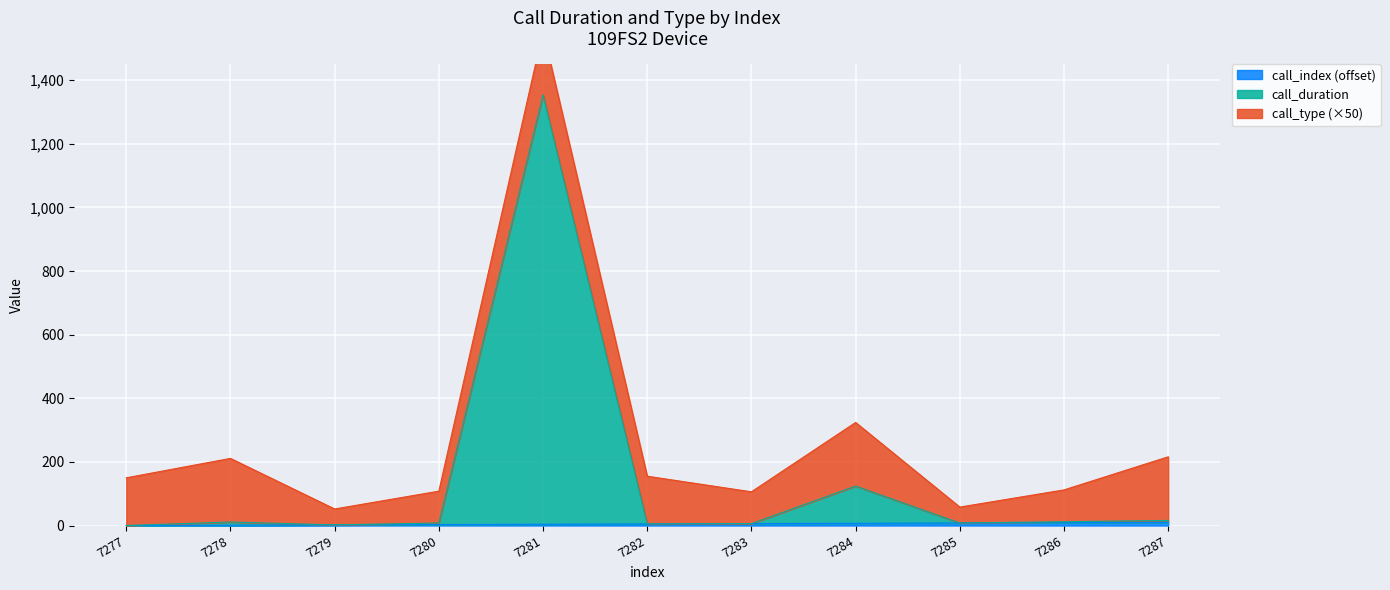

The value of call_index at 7282 is 2. True or false?

False